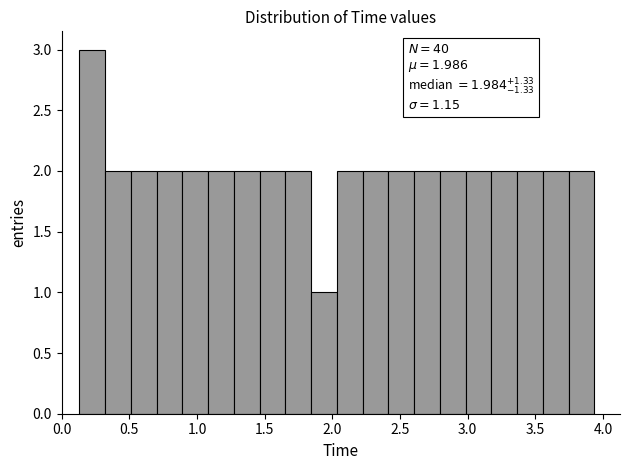

Read against the x-axis, roughly where is the centre of the tallest bar?

0.25